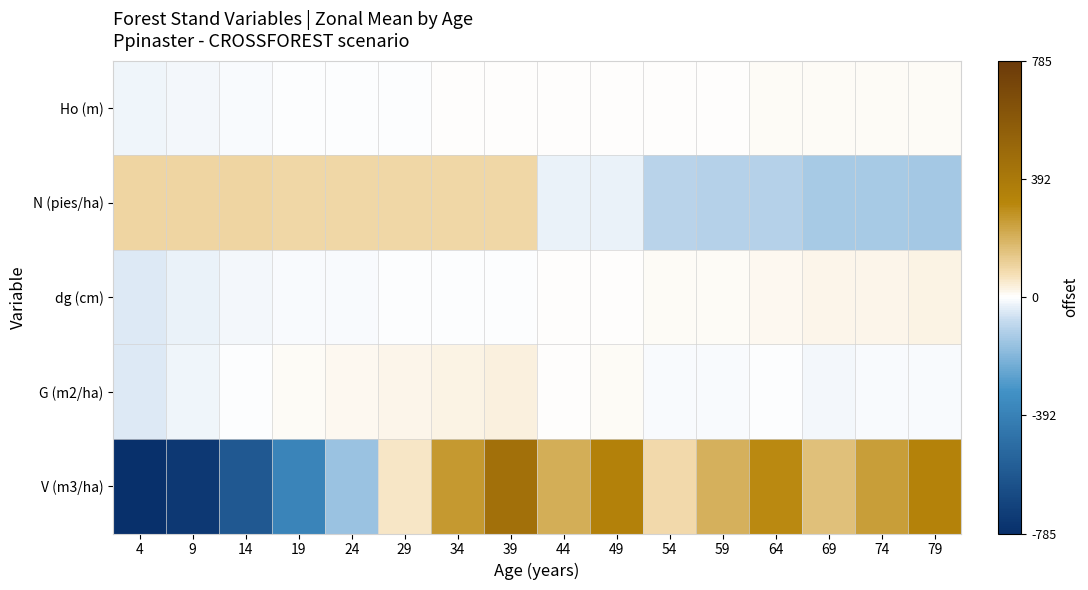

Reading left to right, transcribe all the data shown in this chart.

Ho (m): 4=-20.1	9=-12.5	14=-8.0	19=-4.9	24=-2.5	29=-0.7	34=0.8	39=2.0	44=3.1	49=4.0	54=4.9	59=5.6	64=6.2	69=6.8	74=7.4	79=7.9
N (pies/ha): 4=101.1	9=100.0	14=98.9	19=97.9	24=96.8	29=95.7	34=94.7	39=93.6	44=-29.9	49=-30.6	54=-104.2	59=-104.6	64=-104.9	69=-134.6	74=-134.8	79=-135.1
dg (cm): 4=-45.4	9=-25.7	14=-15.8	19=-10.1	24=-6.4	29=-3.8	34=-1.8	39=-0.3	44=2.7	49=5.2	54=8.9	59=12.2	64=15.1	69=18.6	74=21.8	79=24.6
G (m2/ha): 4=-45.4	9=-23.0	14=-4.7	19=7.9	24=16.9	29=23.5	34=28.5	39=32.5	44=4.6	49=8.9	54=-10.5	59=-6.7	64=-3.3	69=-12.7	74=-9.7	79=-6.9
V (m3/ha): 4=-784.9	9=-736.3	14=-588.2	19=-379.4	24=-155.3	29=61.3	34=261.3	39=442.3	44=203.1	49=340.9	54=91.8	59=201.1	64=304.8	69=158.8	74=247.1	79=331.7